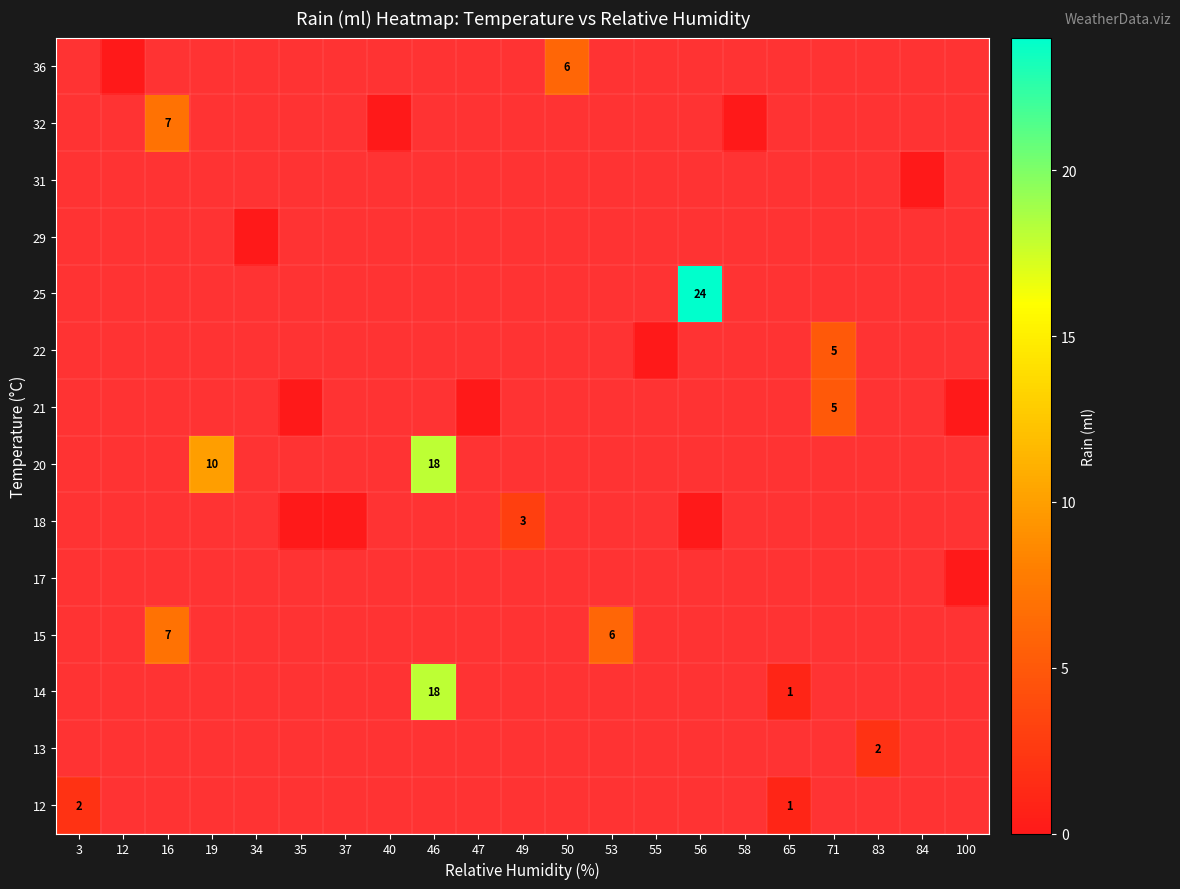

At how many categories does at least one series exceed 2?

8